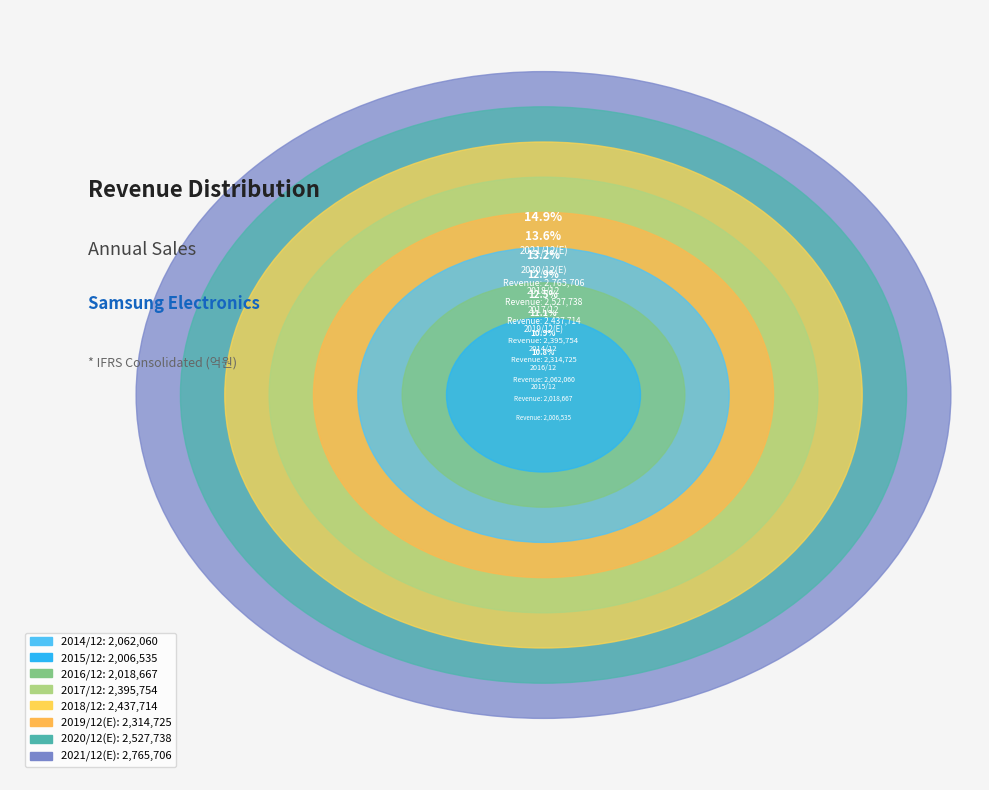

Which slice is the smallest?

2015/12